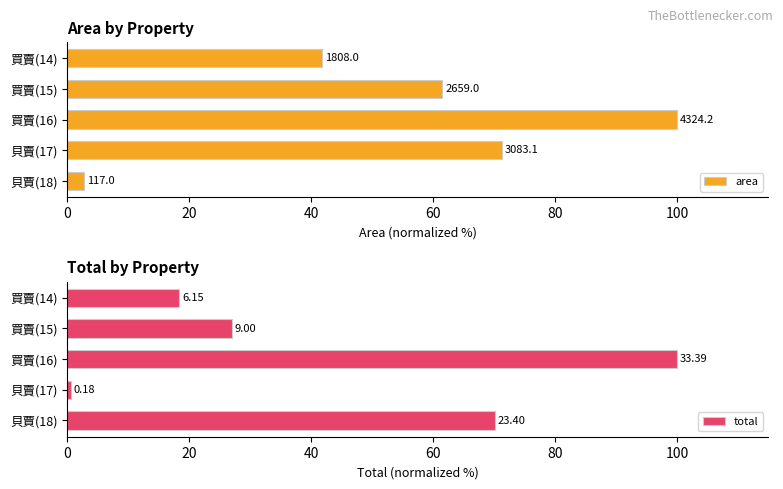

Are the bars grouped side by side (vs. stacked)?

Yes